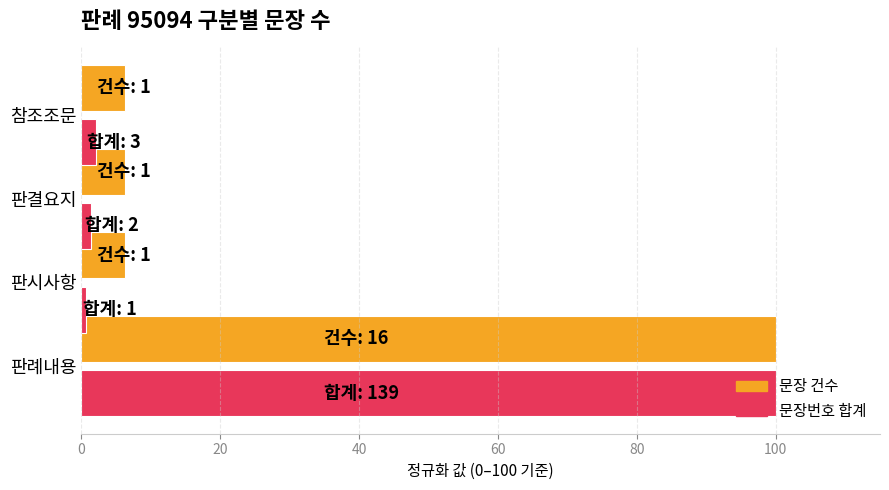

What is the difference between the maximum and minimum values in the 문장번호 합계 series?

99.3